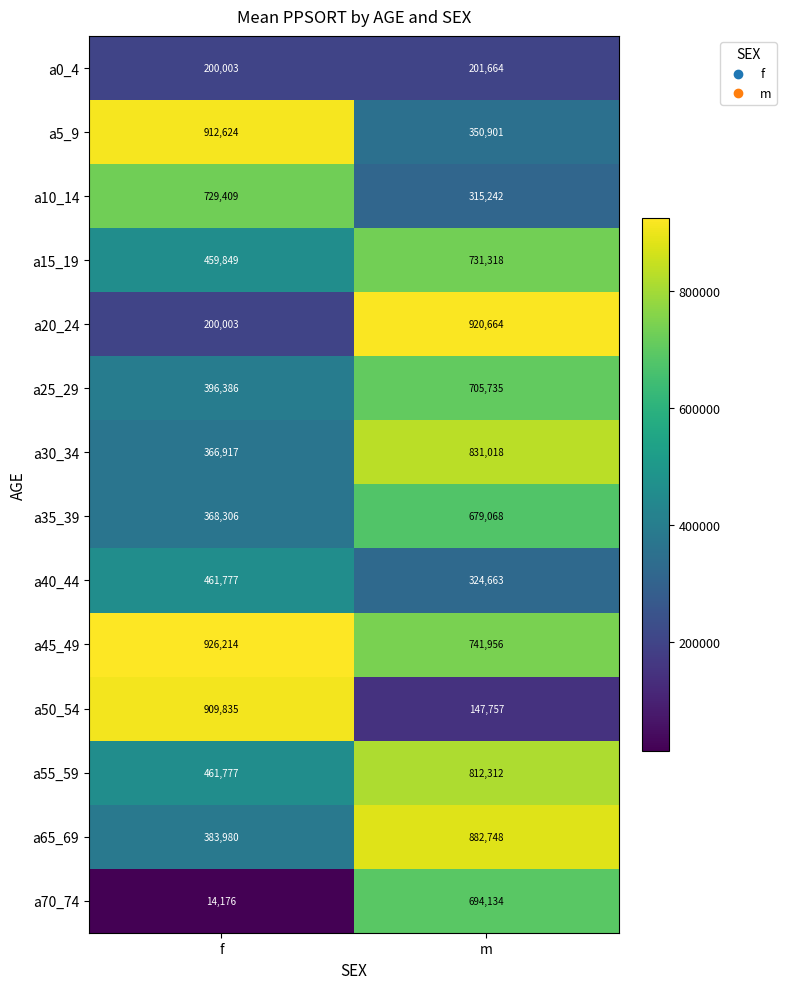

Reading left to right, transcribe all the data shown in this chart.

a0_4: f=200003	m=201664
a5_9: f=912624	m=350901
a10_14: f=729409	m=315242
a15_19: f=459849	m=731318
a20_24: f=200003	m=920664
a25_29: f=396386	m=705735
a30_34: f=366917	m=831018
a35_39: f=368306	m=679068
a40_44: f=461777	m=324663
a45_49: f=926214	m=741956
a50_54: f=909835	m=147757
a55_59: f=461777	m=812312
a65_69: f=383980	m=882748
a70_74: f=14176	m=694134